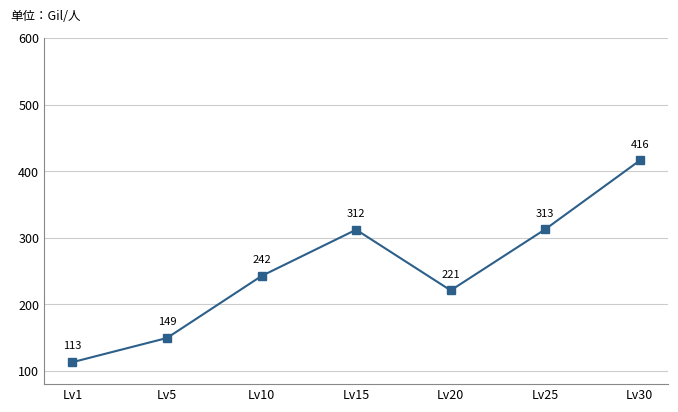

At which label is the value closest to 264?

Lv10